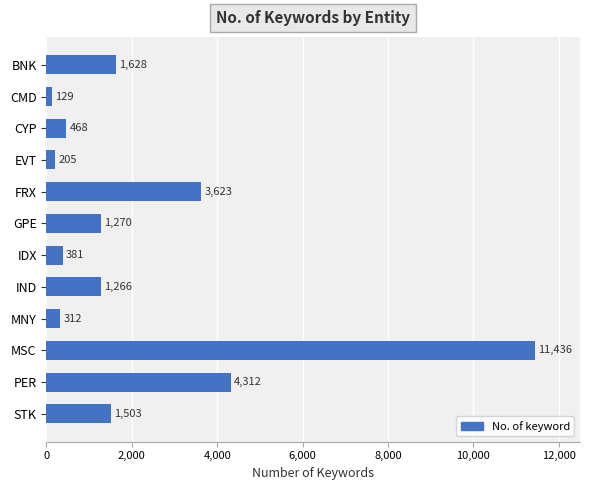

The value at MSC is 2926. True or false?

False